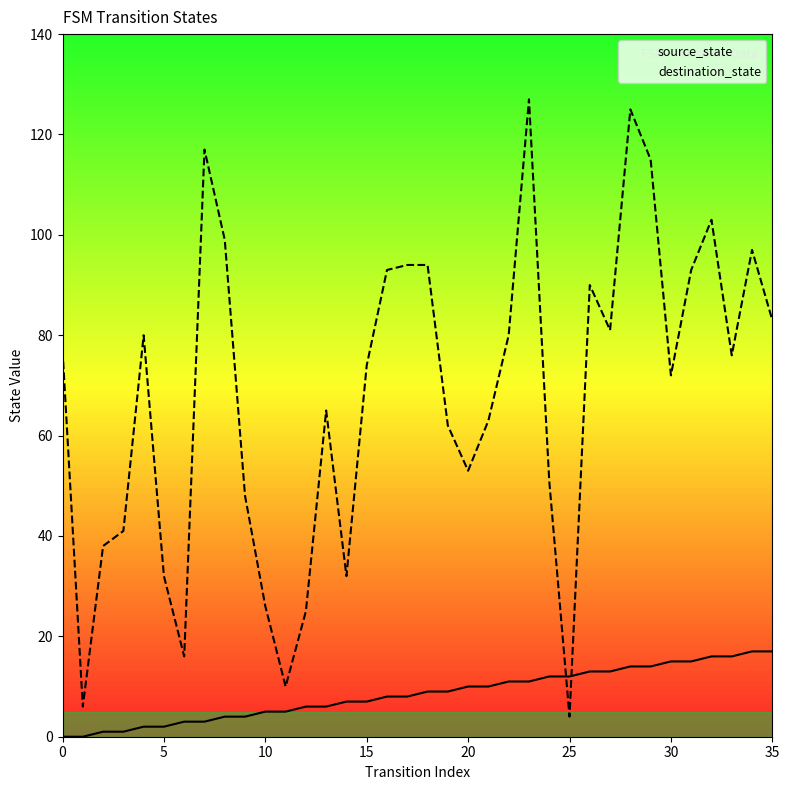

The source_state series shows 11 at 34. True or false?

False